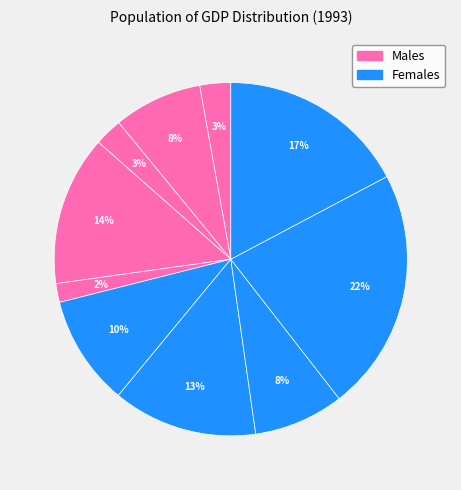

How many slices are in this pie chart?

10